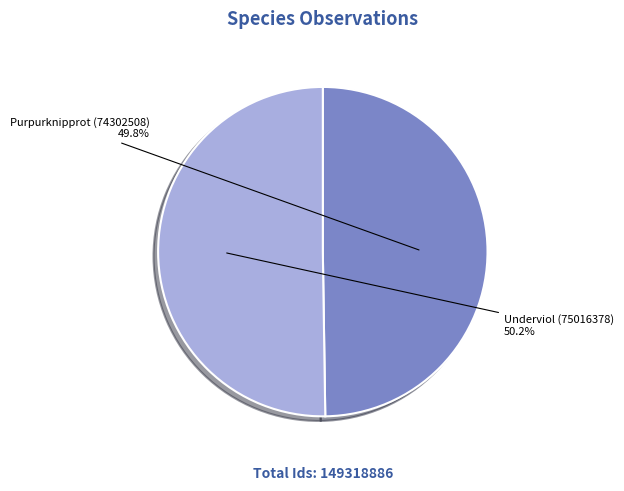

How many segments does this pie chart have?

2